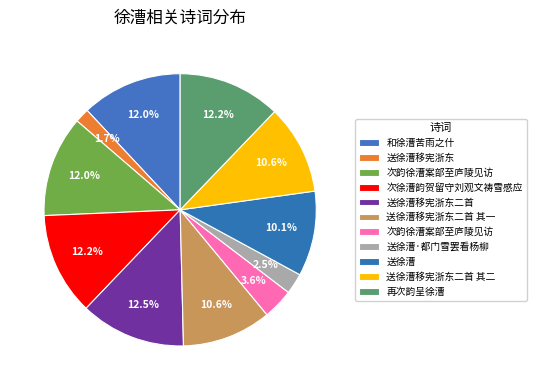

How many segments does this pie chart have?

11